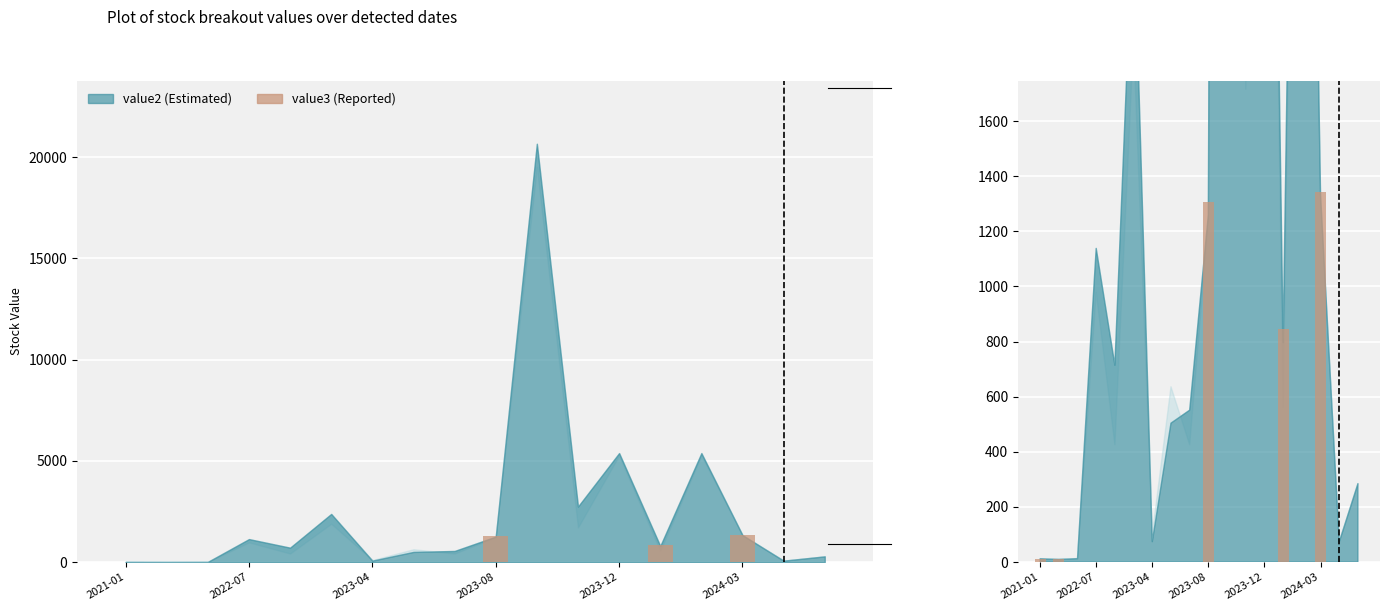

Between 12 and 11, which is larger?

12